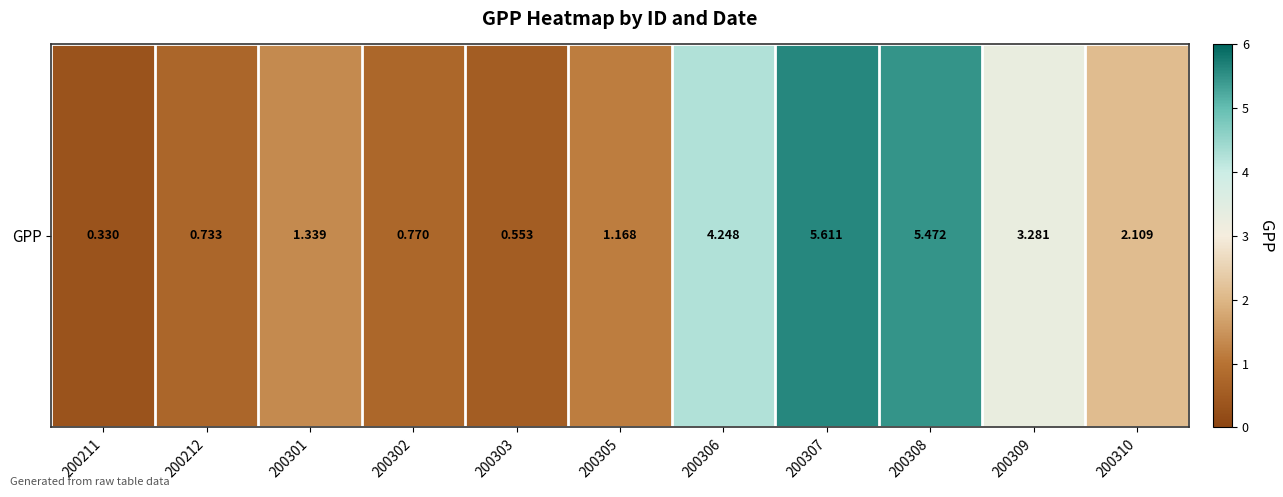

Reading left to right, what are all the values shown in this chart?

200211=0.3	200212=0.7	200301=1.3	200302=0.8	200303=0.6	200305=1.2	200306=4.2	200307=5.6	200308=5.5	200309=3.3	200310=2.1